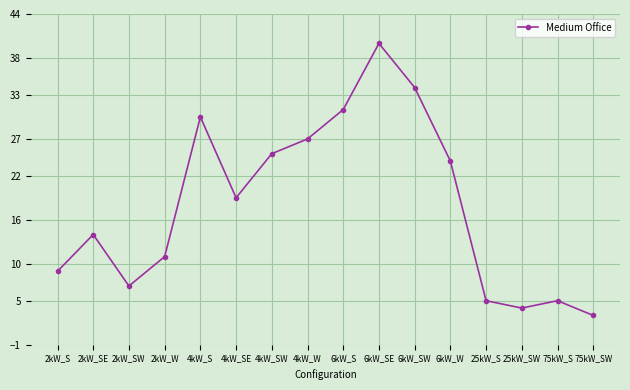

What is the label of the 9th point from the left?

6kW_S